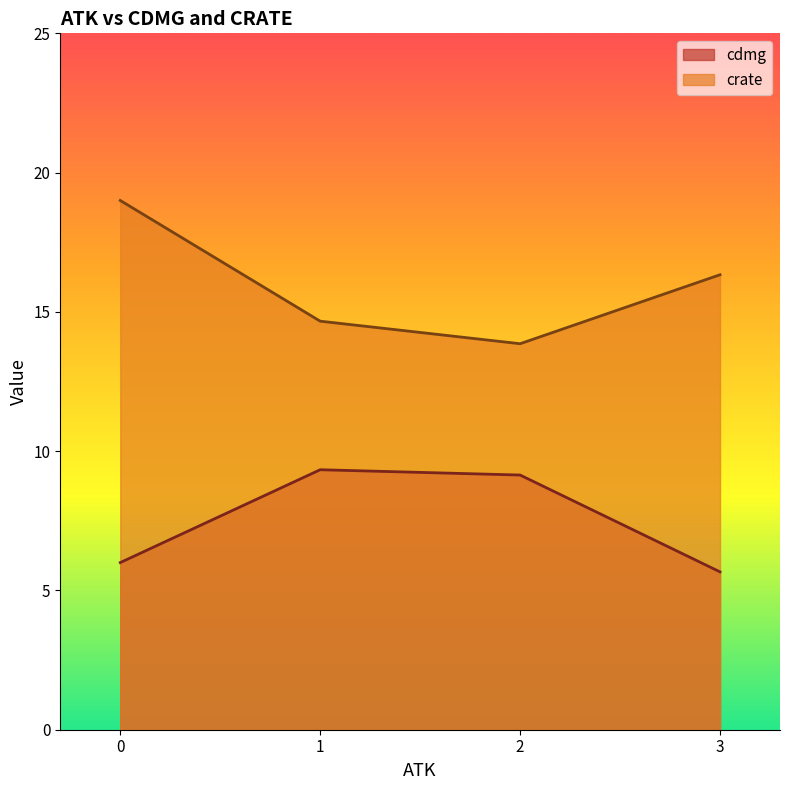

Between 3 and 22, which series saw the biggest shift?

crate